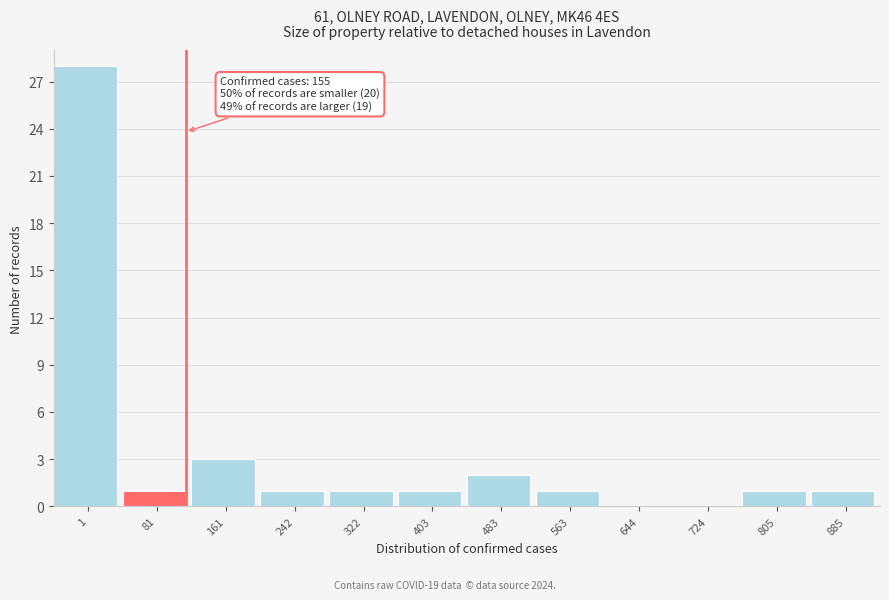

Reading right to left, transcribe all the data shown in this chart.

885=1	805=1	724=0	644=0	563=1	483=2	403=1	322=1	242=1	161=3	81=1	1=28